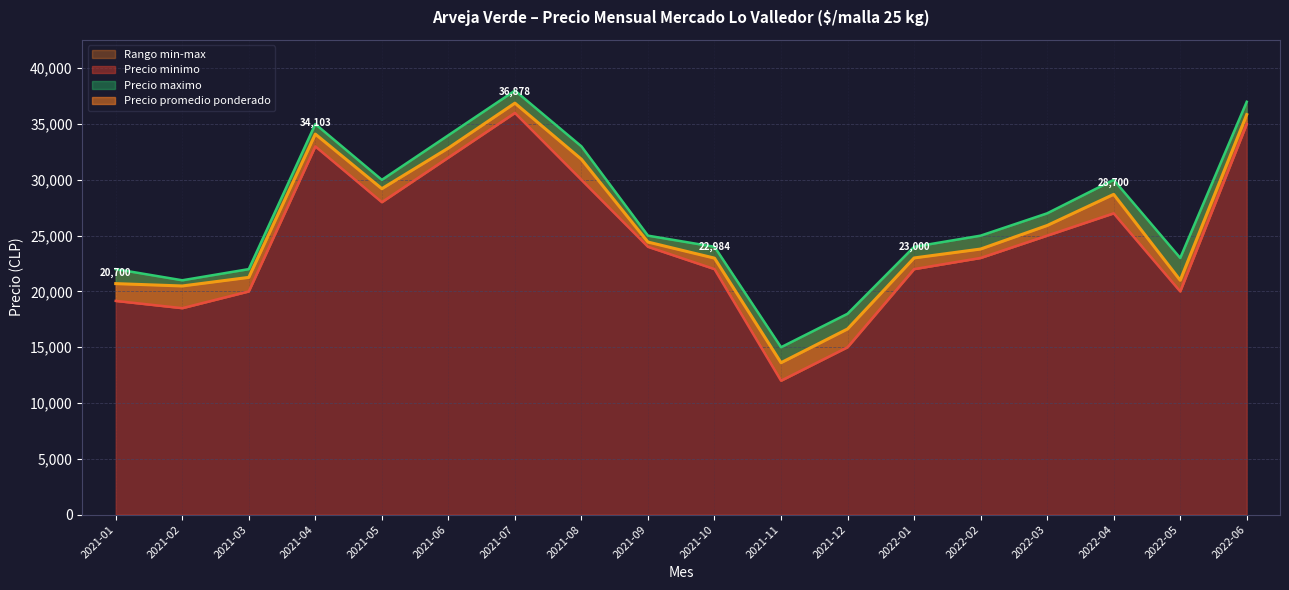

List the series in order of their overall mean, lowest first.

Precio minimo, Precio promedio ponderado, Precio maximo